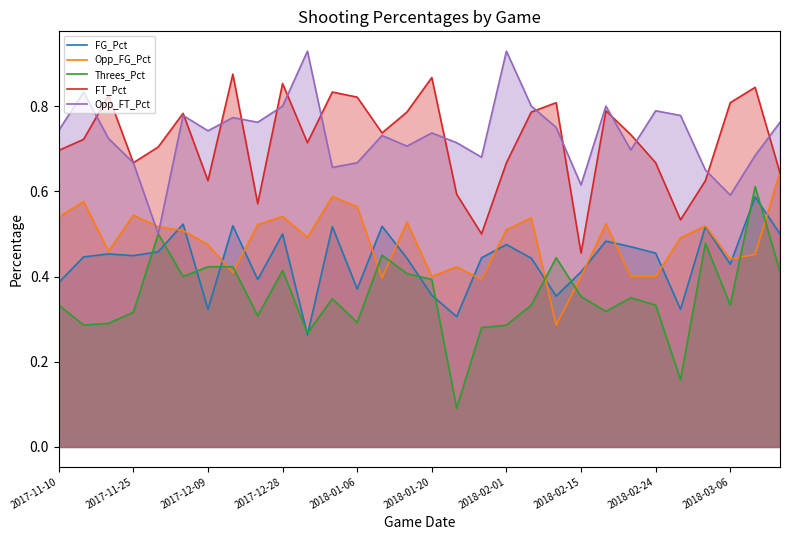

Where is FT_Pct nearest to the value 0?

2018-02-15